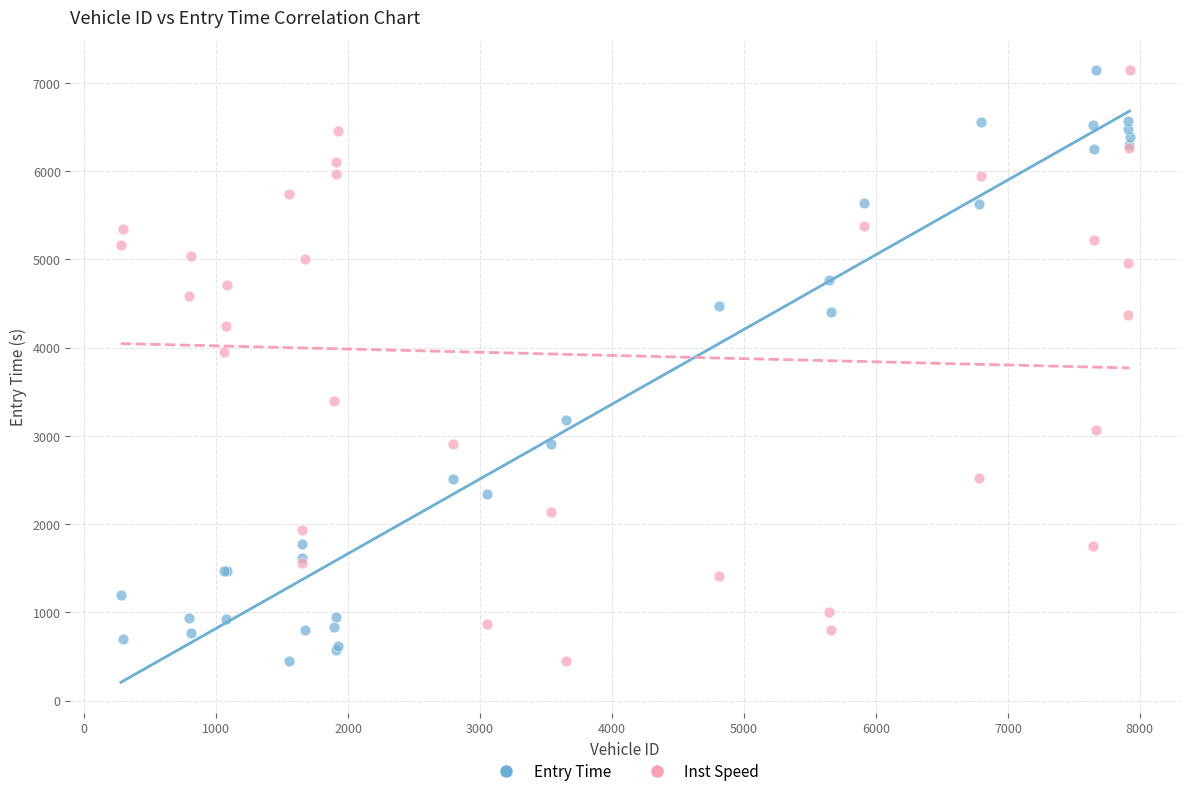

Across all series, what Y value is closest to 3792?

3950.4